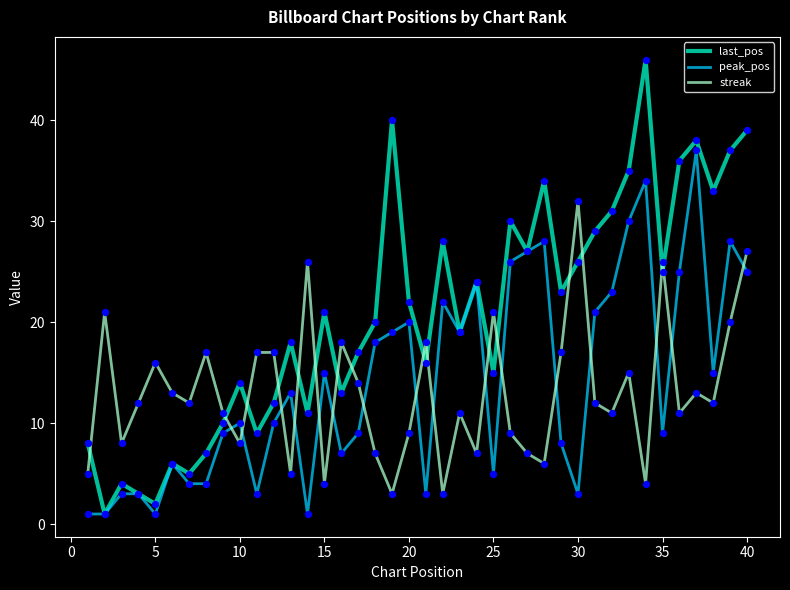

Which series has the largest total across all categories?

last_pos